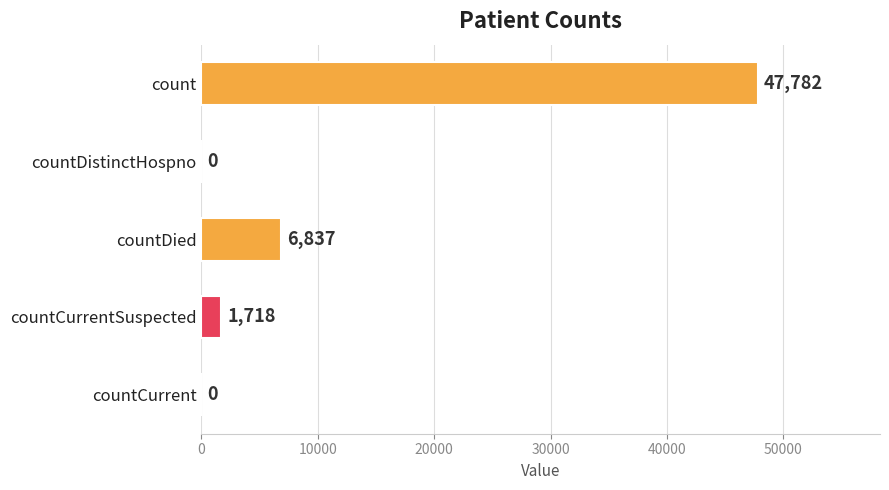

What is the average value?

11267